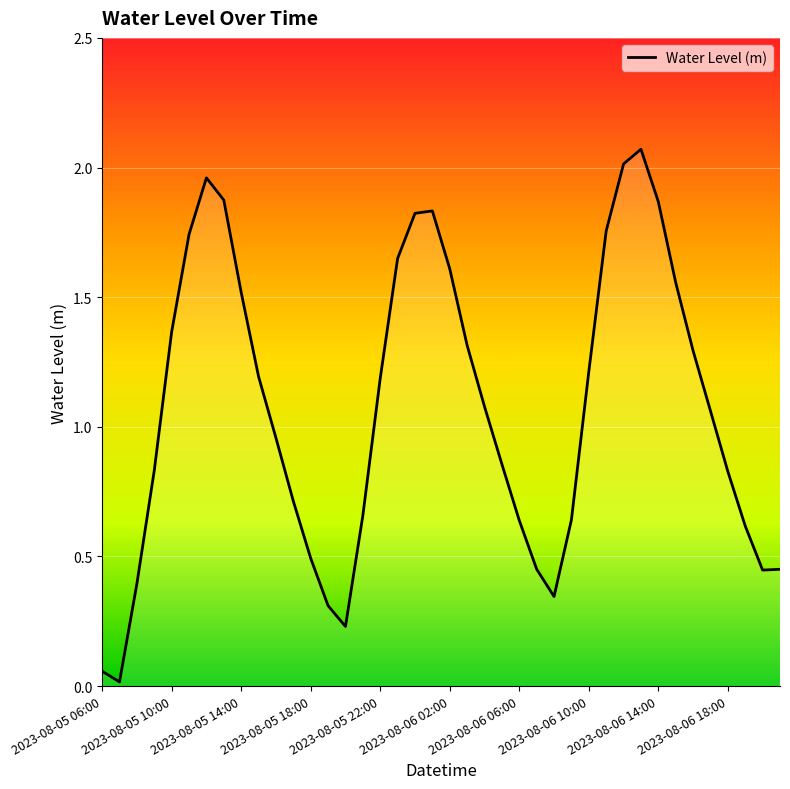

The chart shows a value of 0.6 at 2023-08-05 10:00. True or false?

False